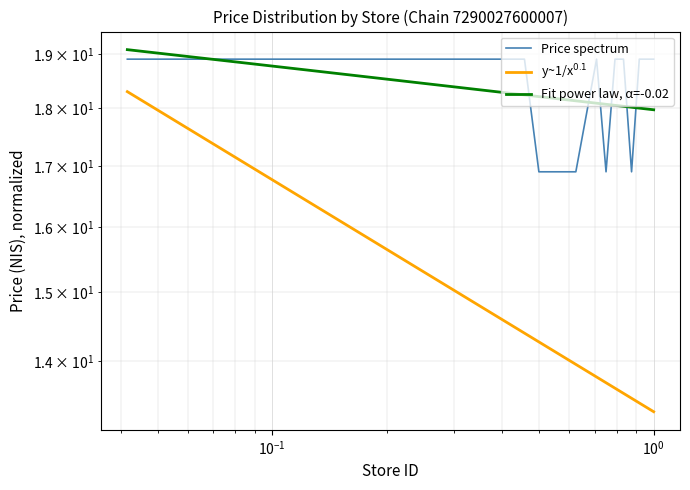

How many data points in Fit power law, α=-0.02 are less than 18?

2